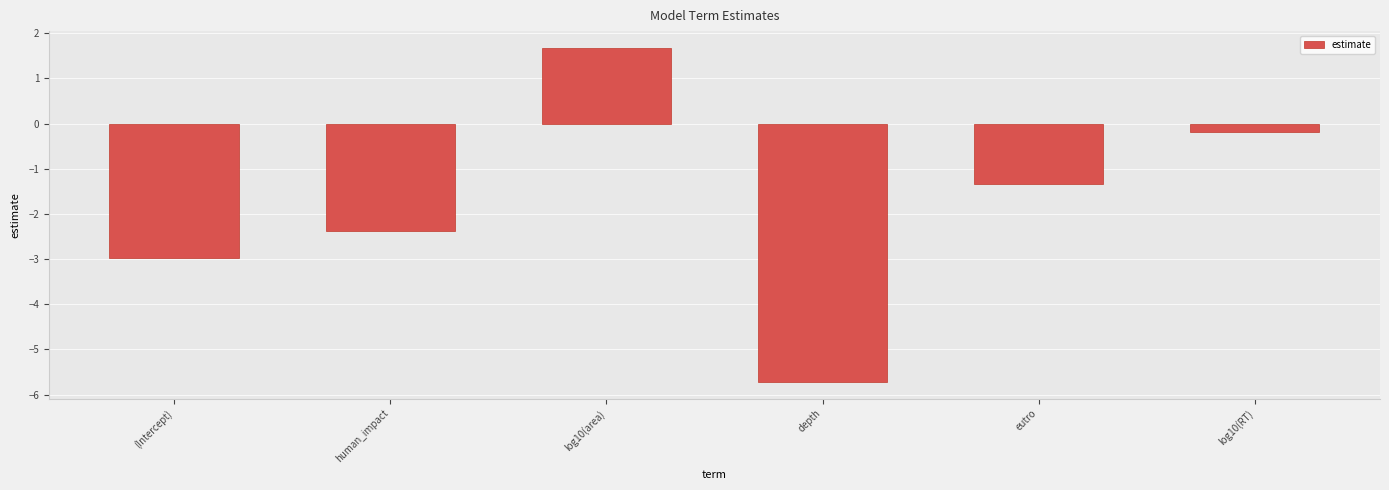

The value at log10(RT) is -0.2. True or false?

True